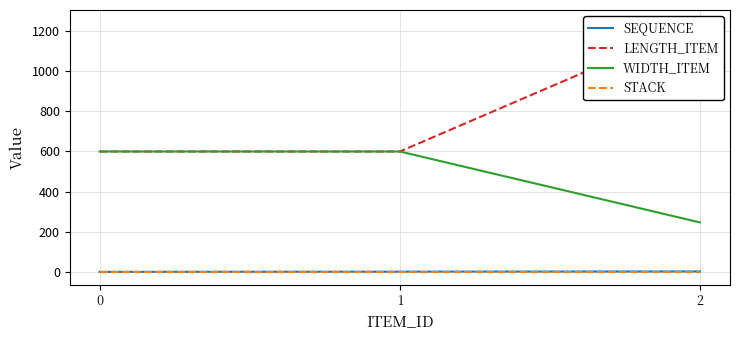

Reading right to left, what are all the values shown in this chart?

SEQUENCE: 3	2	1
LENGTH_ITEM: 1242	600	600
WIDTH_ITEM: 247	600	600
STACK: 0	0	0